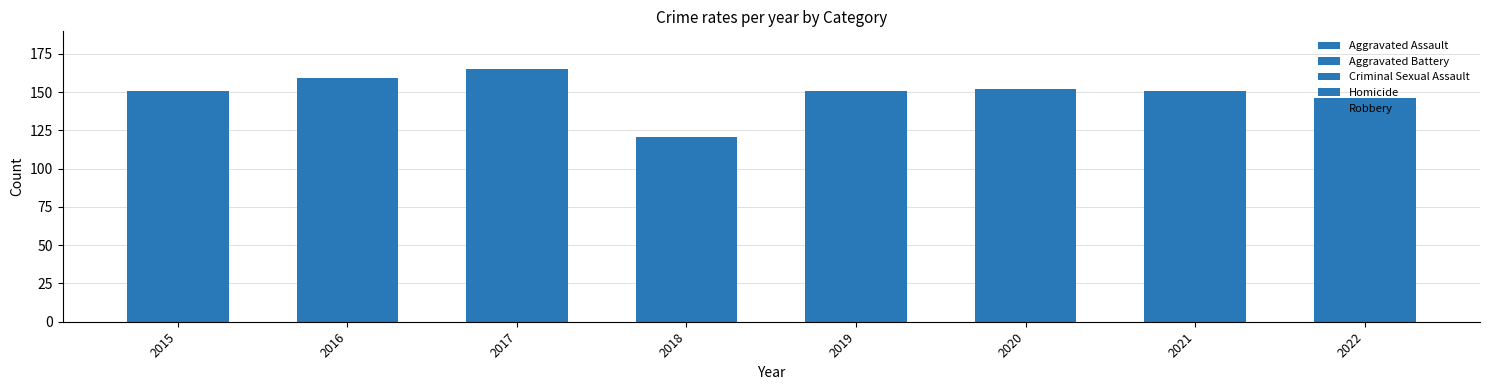

List the series in order of their peak value, highest first.

Robbery, Aggravated Battery, Aggravated Assault, Criminal Sexual Assault, Homicide